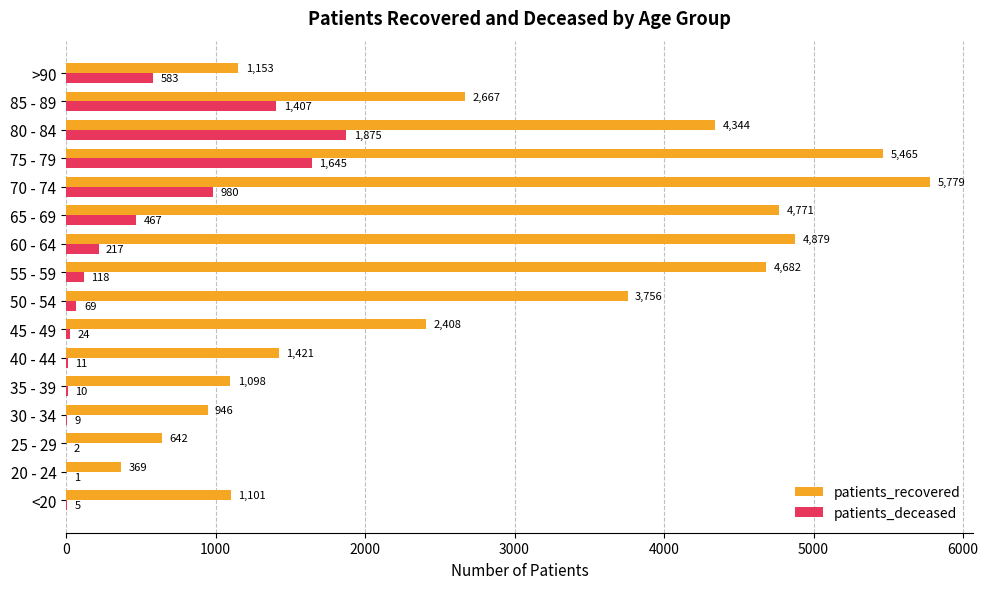

What is the maximum value shown in the chart?

5779